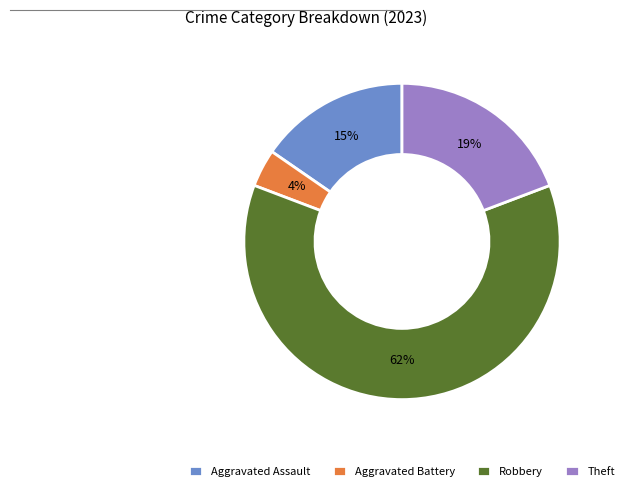

True or false: Robbery accounts for 62% of the total.

True